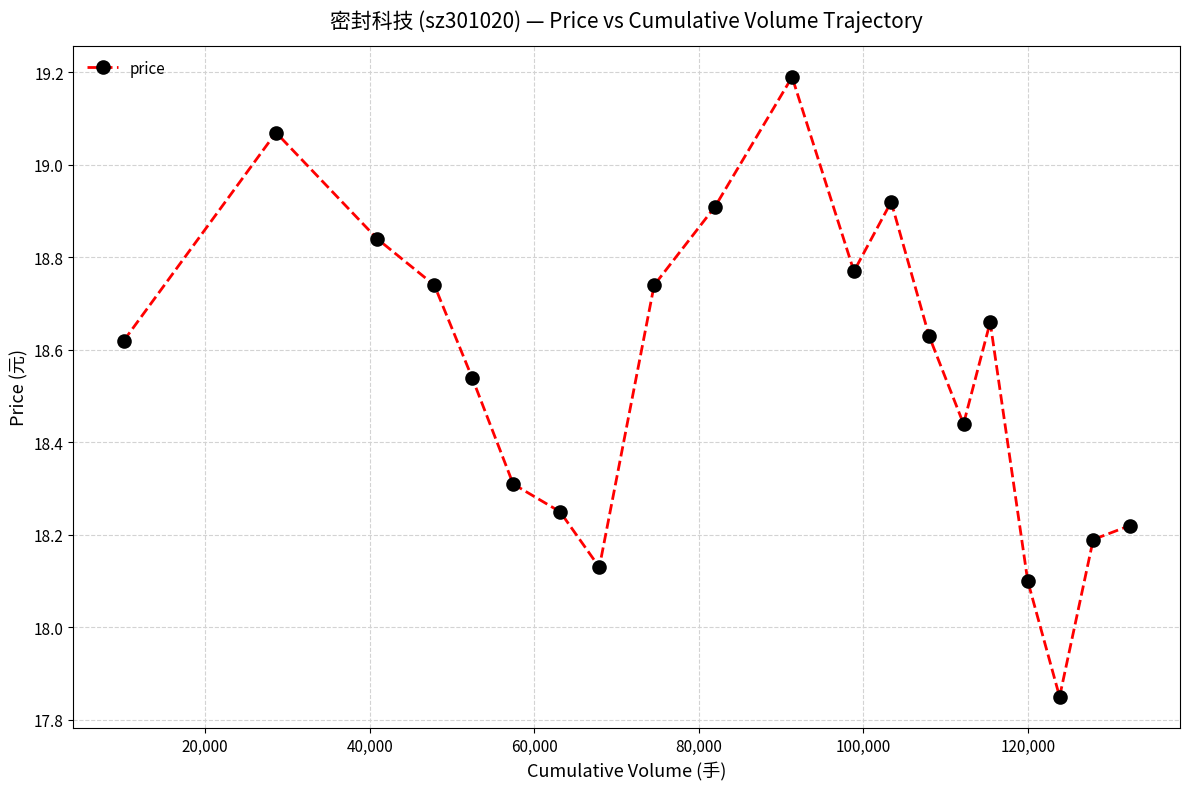

What is the maximum value shown in the chart?

19.2